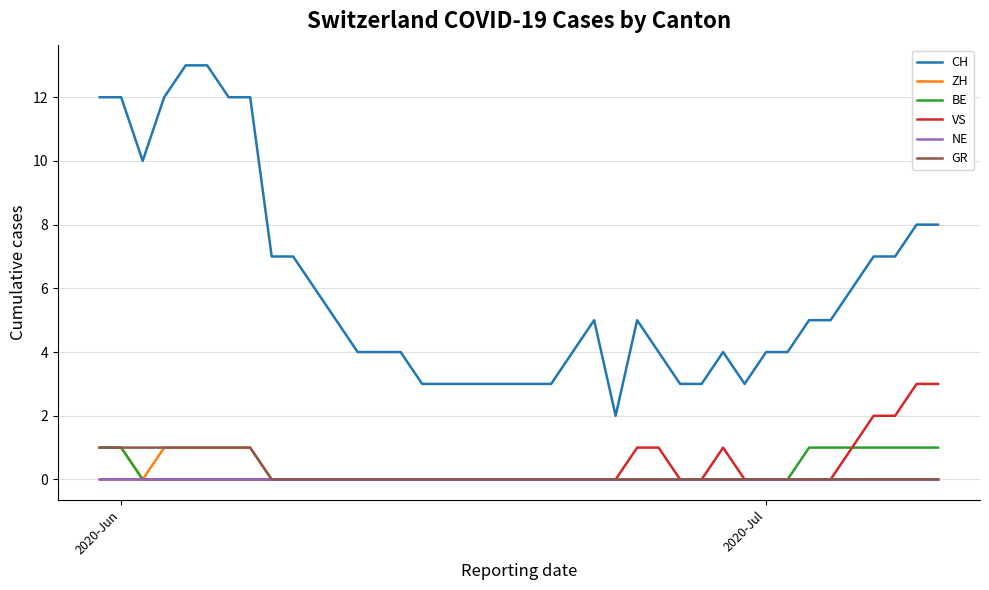

Which series has the largest total across all categories?

CH